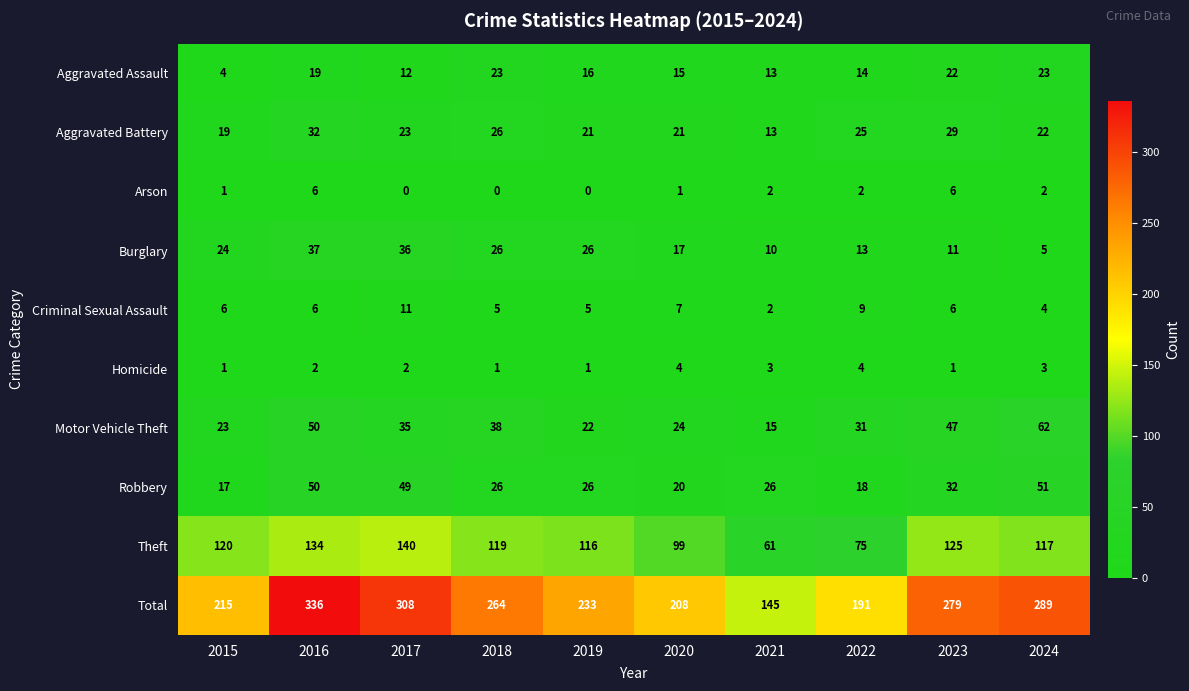

How many series are shown in this chart?

10